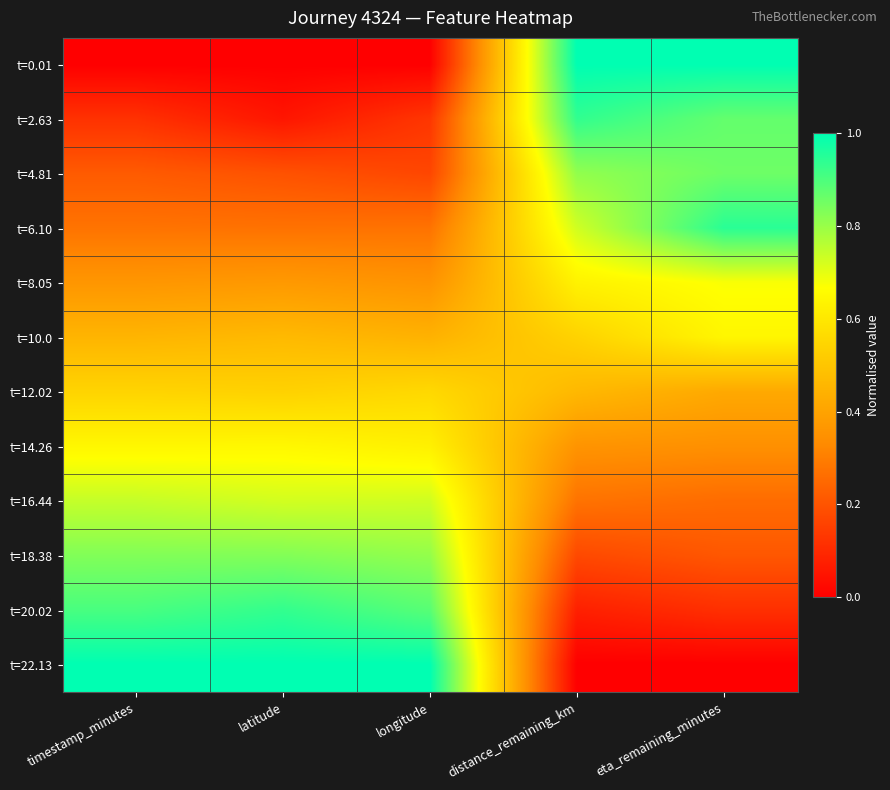

At how many categories does at least one series exceed 0?

5